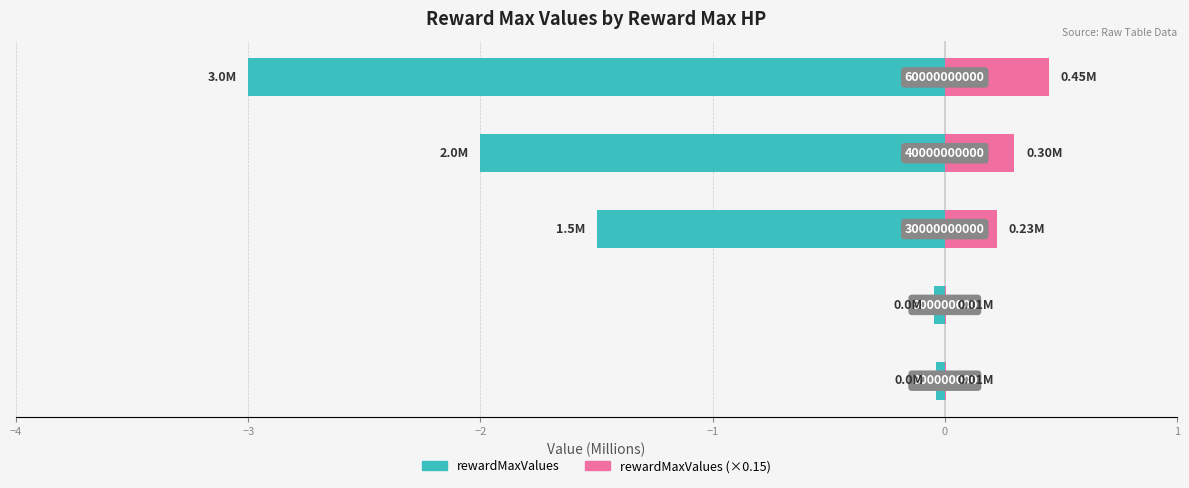

Are the bars horizontal?

Yes